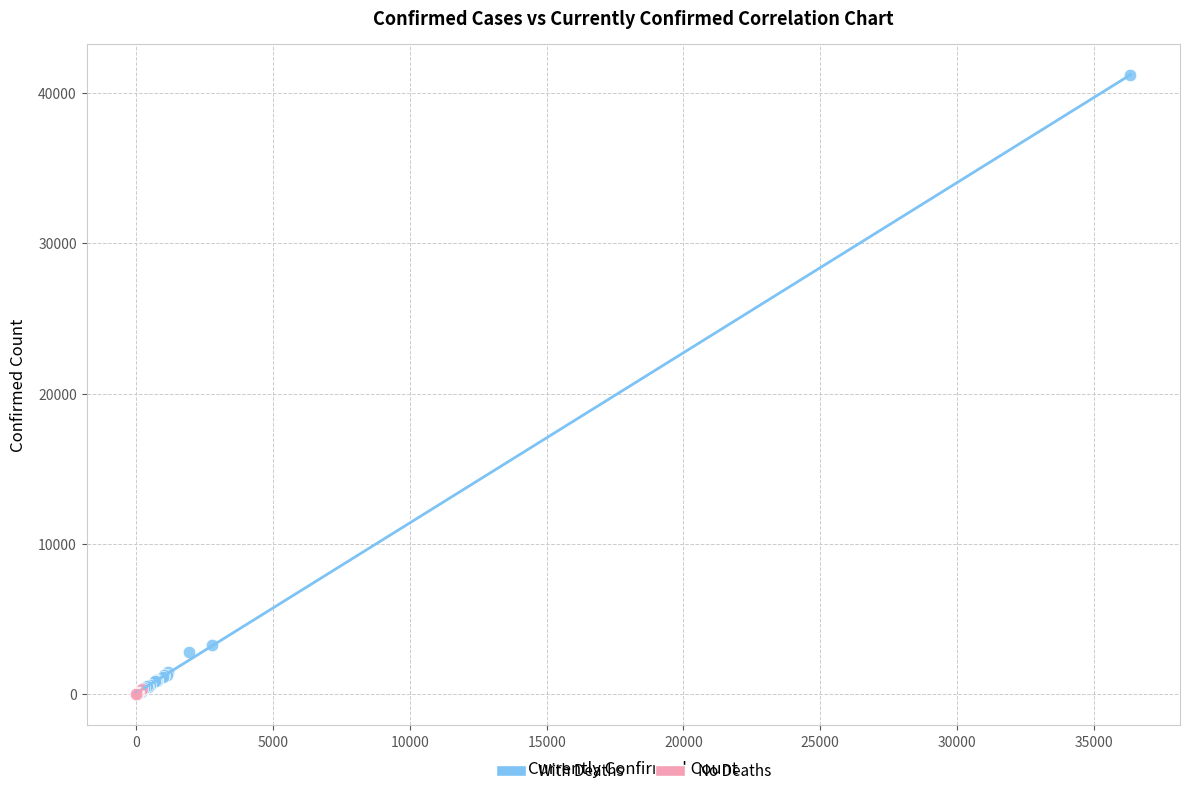

Which series has the widest spread of Y values?

With Deaths